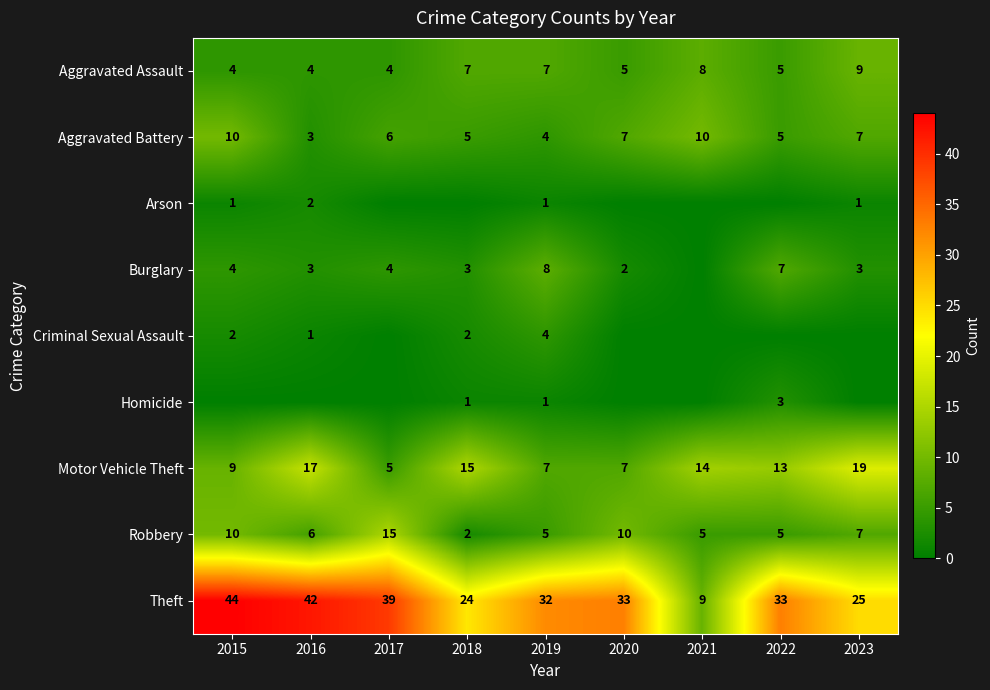

Which has a higher value, 2022 or 2021?

2021